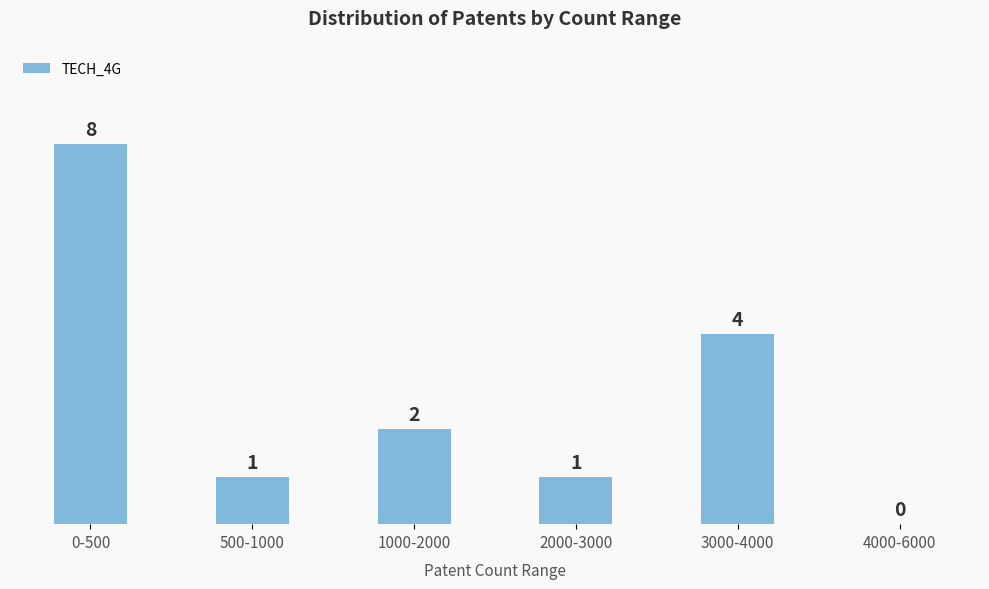

Reading right to left, transcribe all the data shown in this chart.

4000-6000=0	3000-4000=4	2000-3000=1	1000-2000=2	500-1000=1	0-500=8